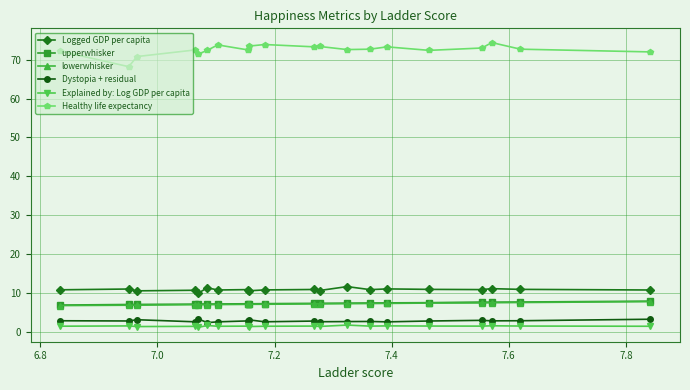

Which series has the largest total across all categories?

Healthy life expectancy